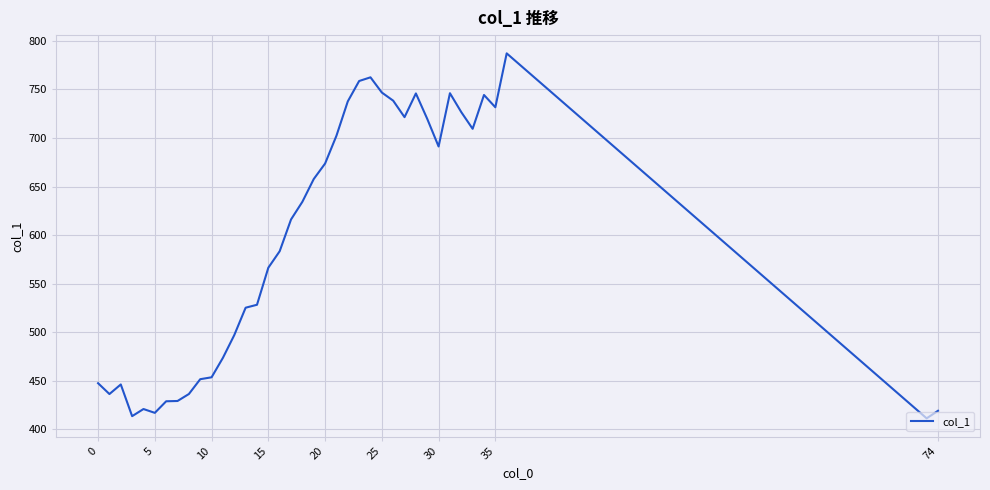

What is the maximum value shown in the chart?

787.2